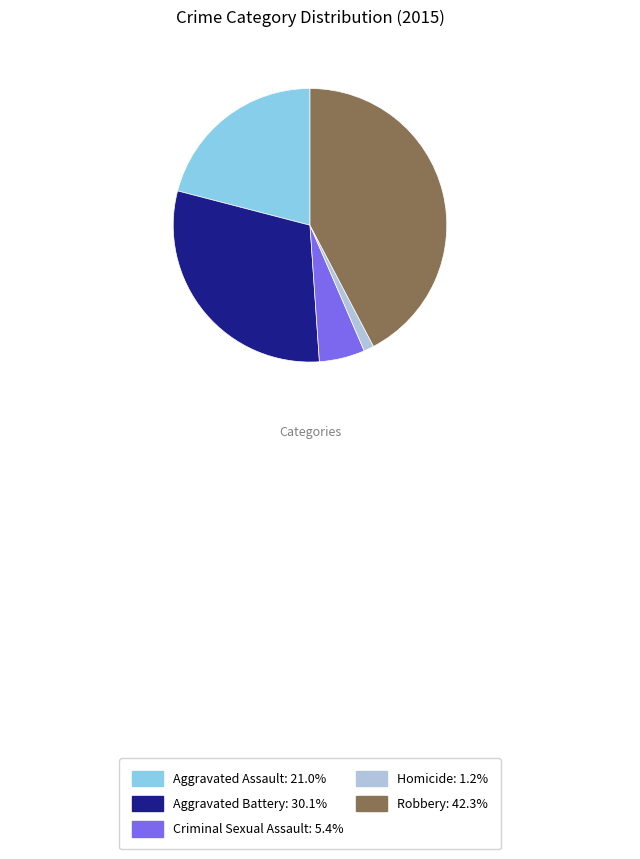

Is Criminal Sexual Assault the majority of the pie?

No